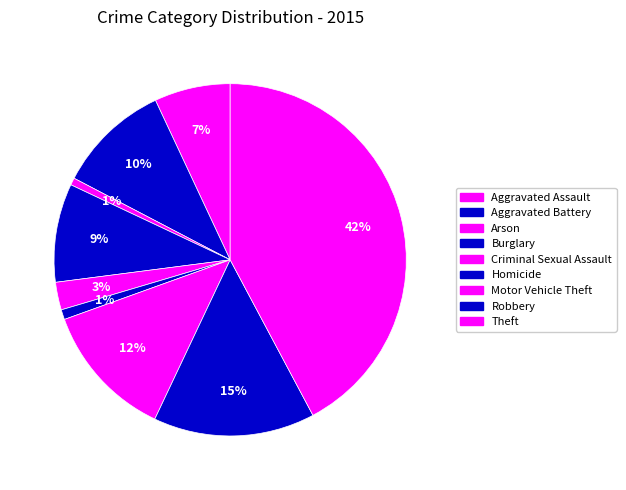

Between Aggravated Battery and Burglary, which is larger?

Aggravated Battery